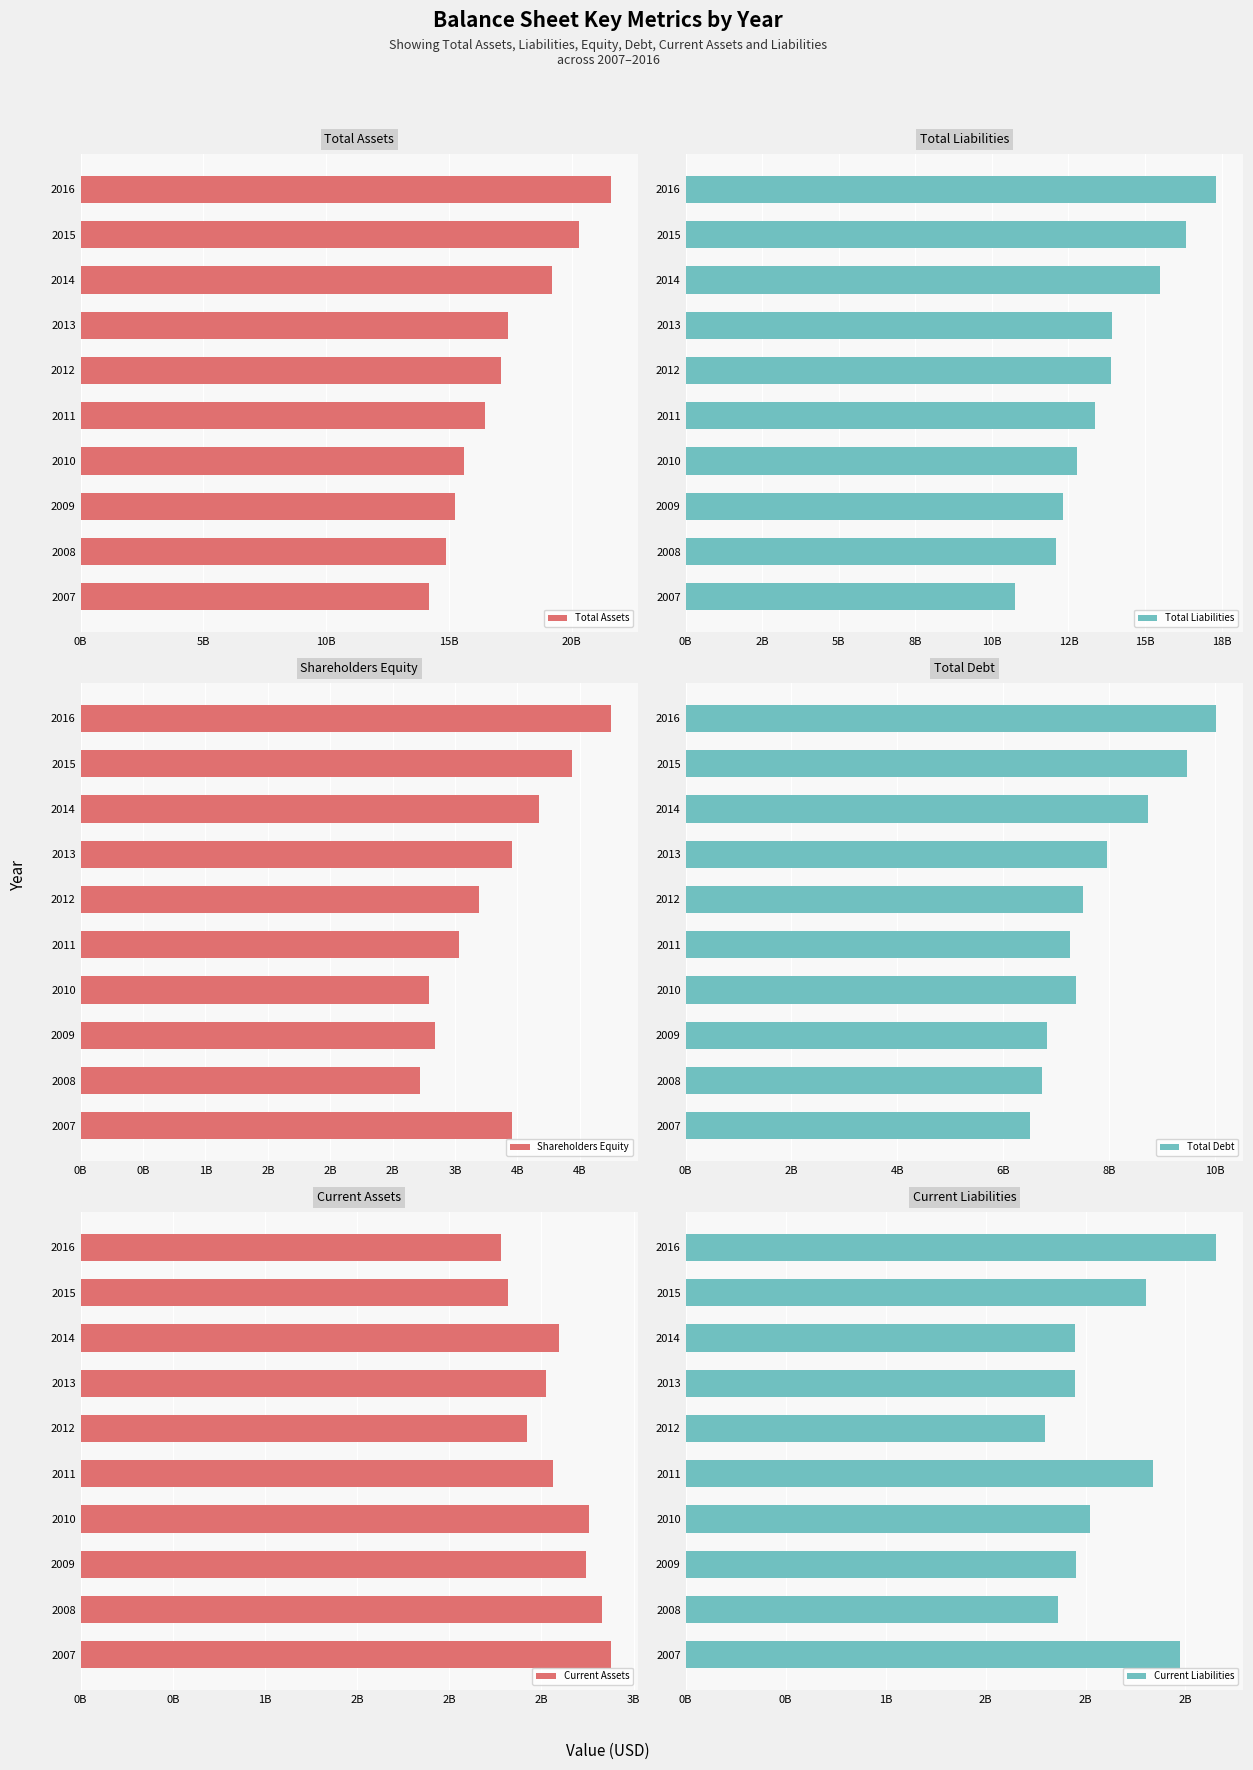

What position from the right is 10B?

8